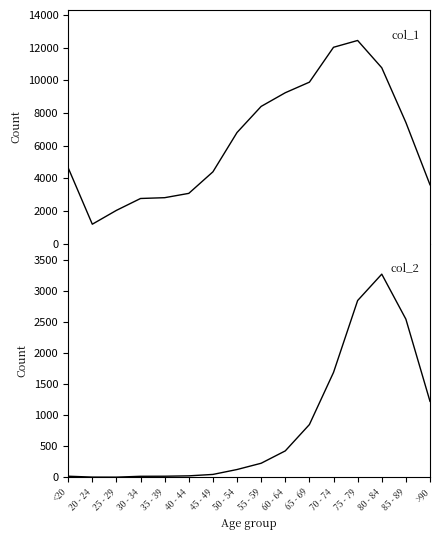

Rank the series by their average value, from lowest to highest.

col_2, col_1